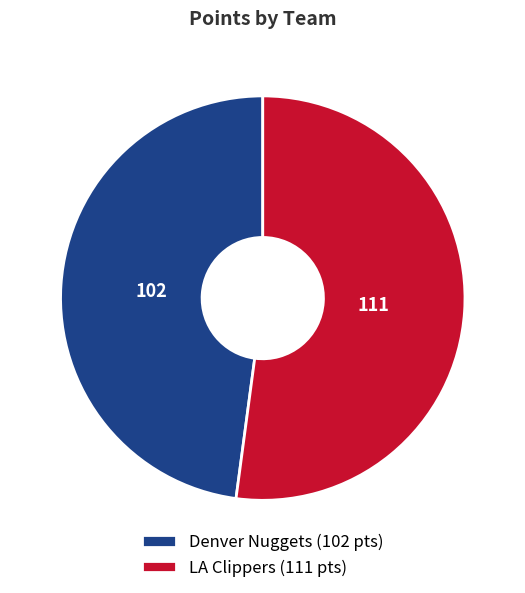

True or false: Denver Nuggets accounts for 48% of the total.

True